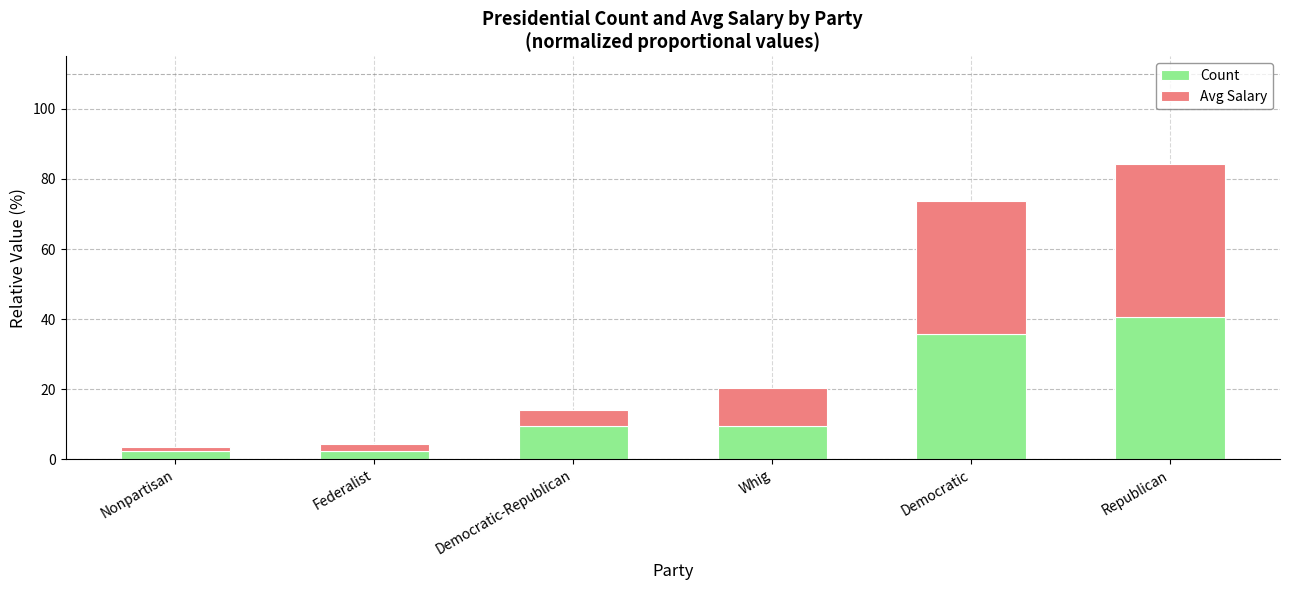

What is the minimum value for Count?

2.4